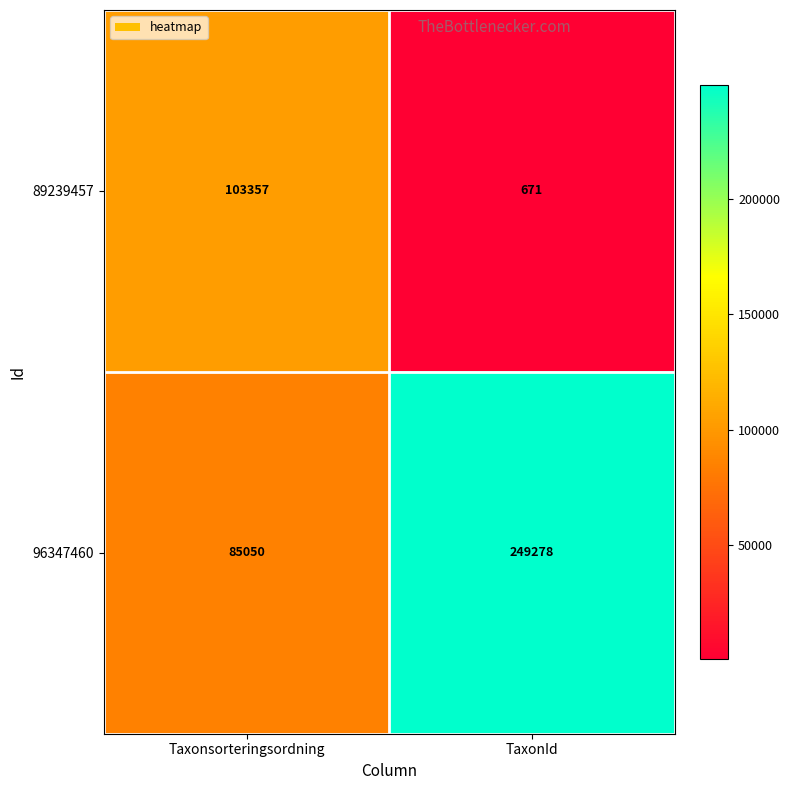

Which series changed the most between Taxonsorteringsordning and TaxonId?

96347460